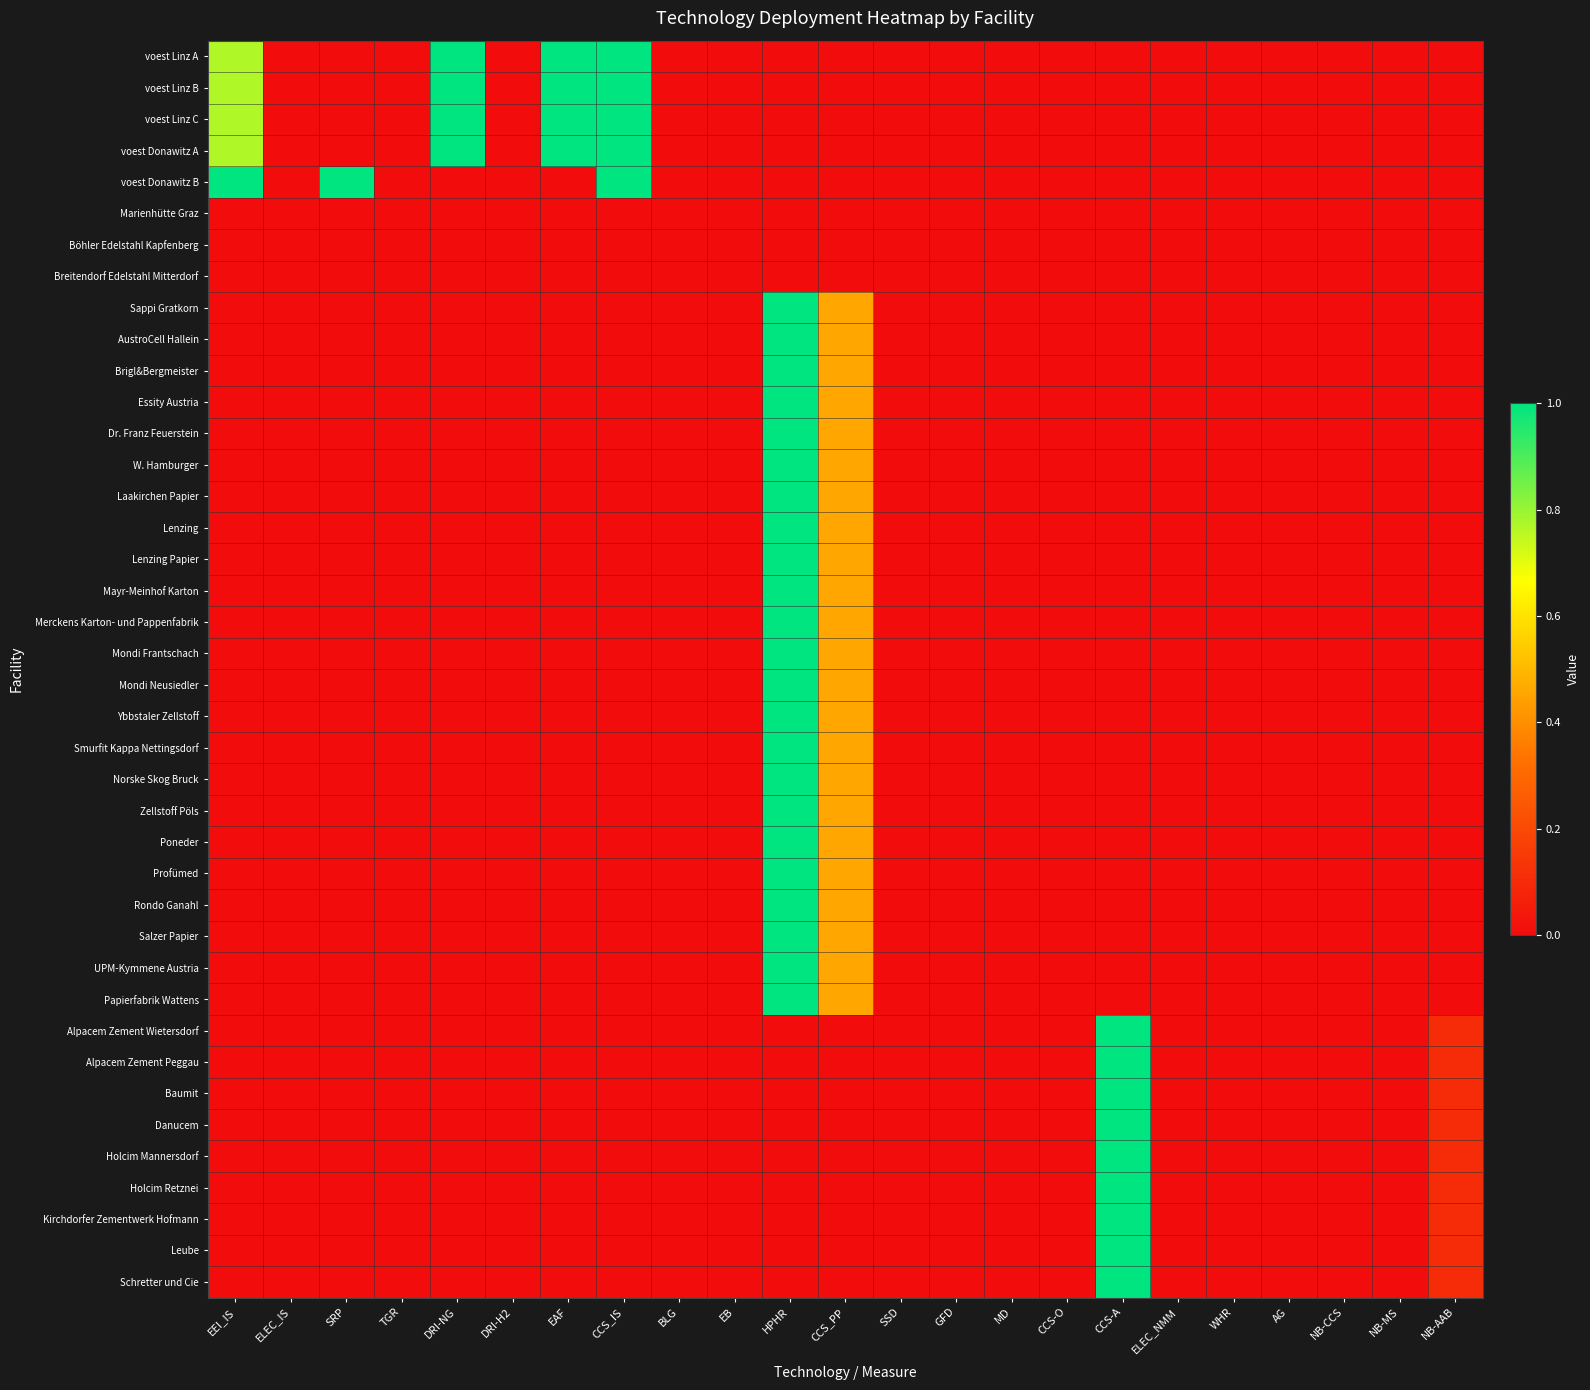

How many series are shown in this chart?

40